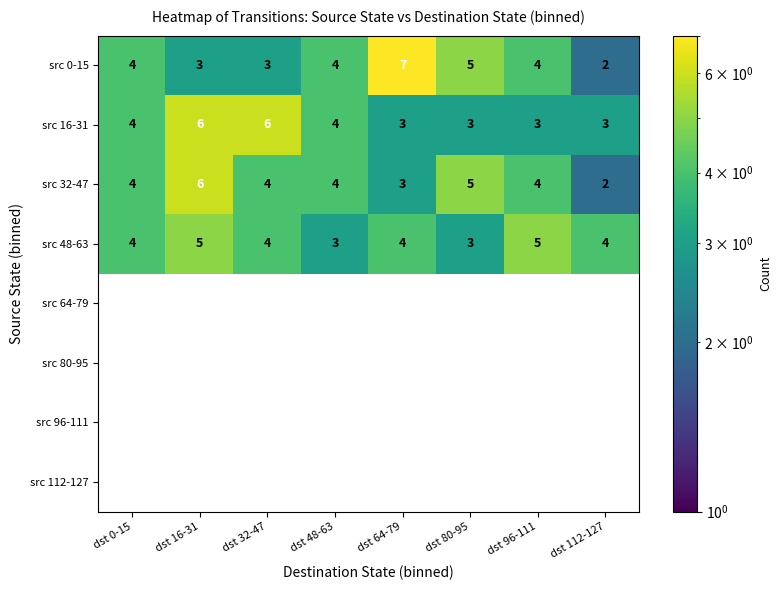

What is the difference between the maximum and minimum values in the src 0-15 series?

5